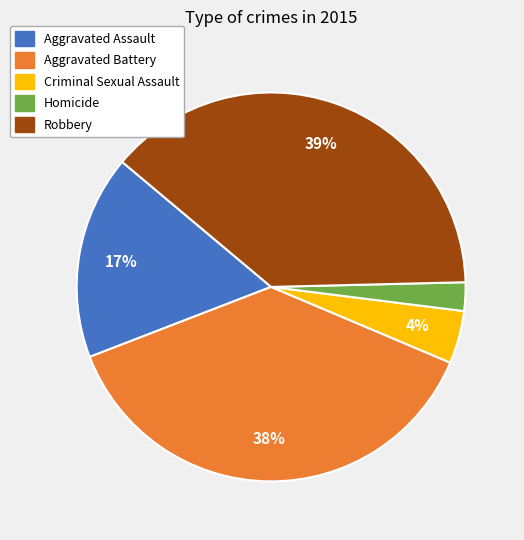

Combined, do Homicide and Aggravated Assault account for over 50%?

No